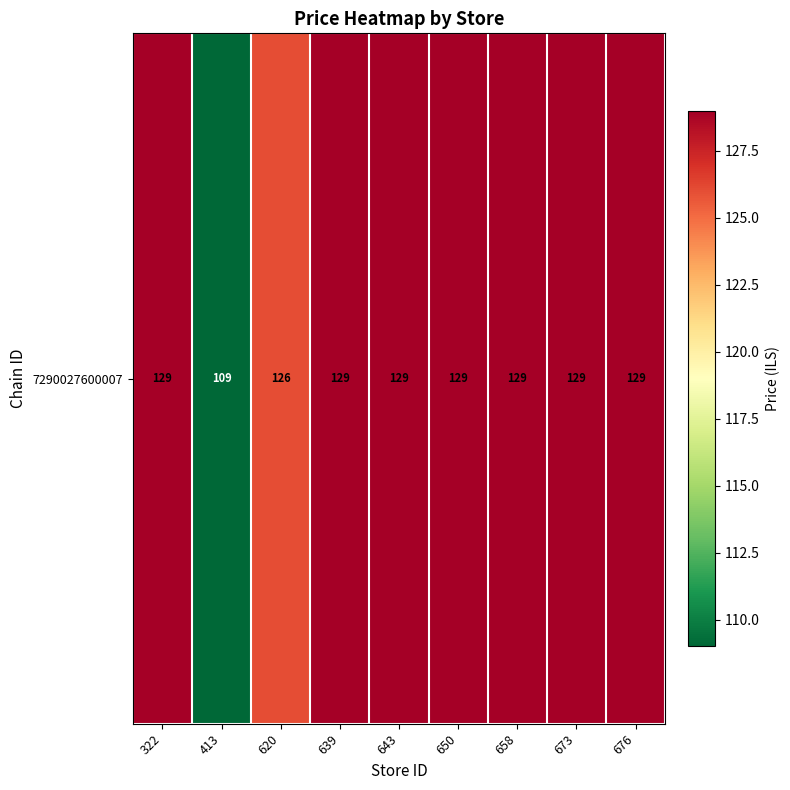

Reading left to right, what are all the values shown in this chart?

129	109	126	129	129	129	129	129	129